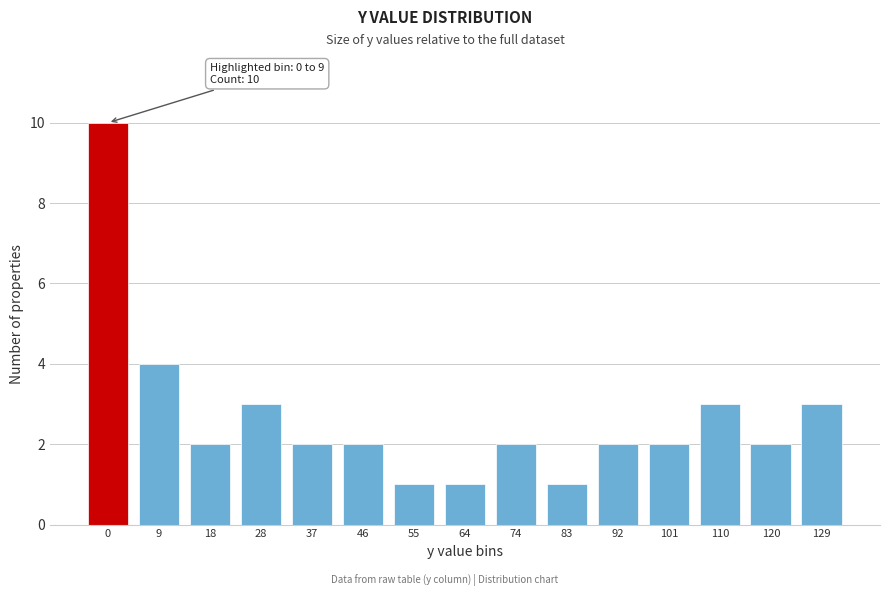

Reading left to right, transcribe all the data shown in this chart.

10	4	2	3	2	2	1	1	2	1	2	2	3	2	3